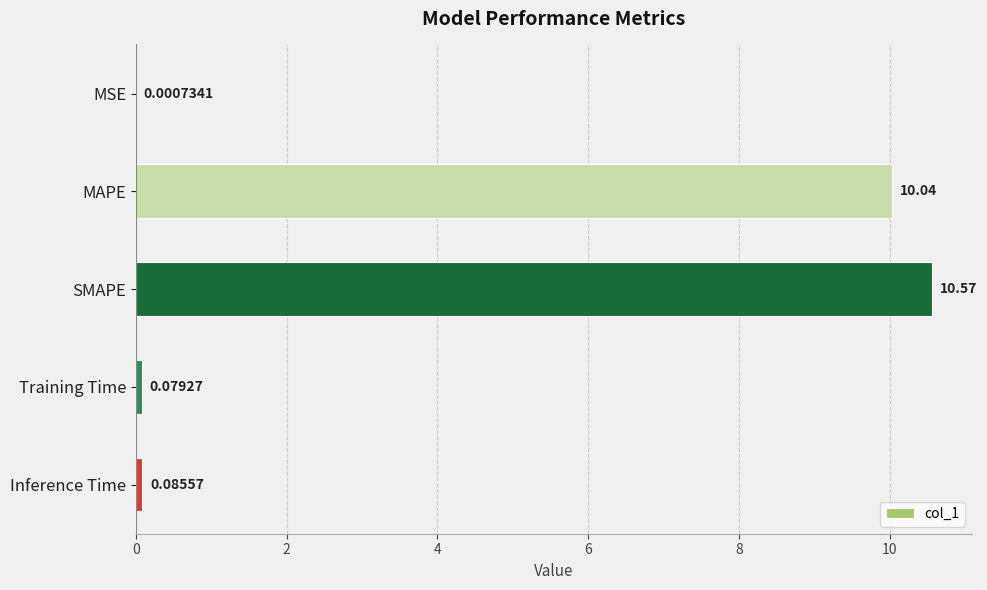

Does the chart contain stacked bars?

No